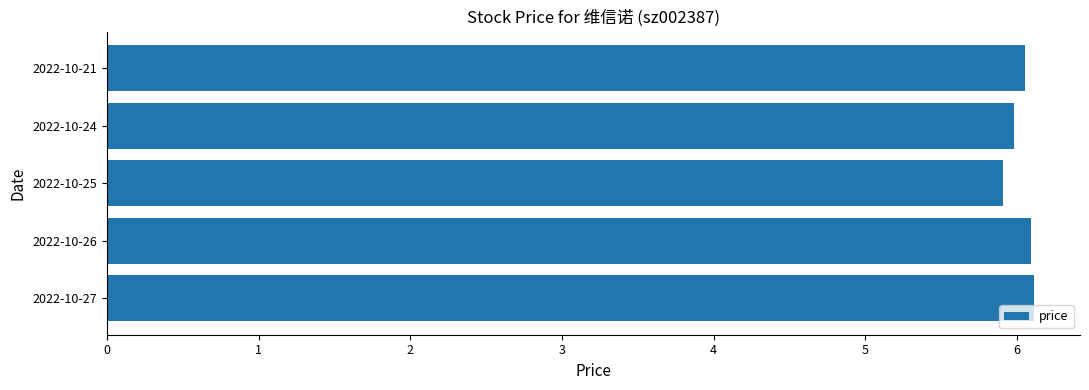

What is the sum of the values at 2022-10-26 and 2022-10-21?

12.1